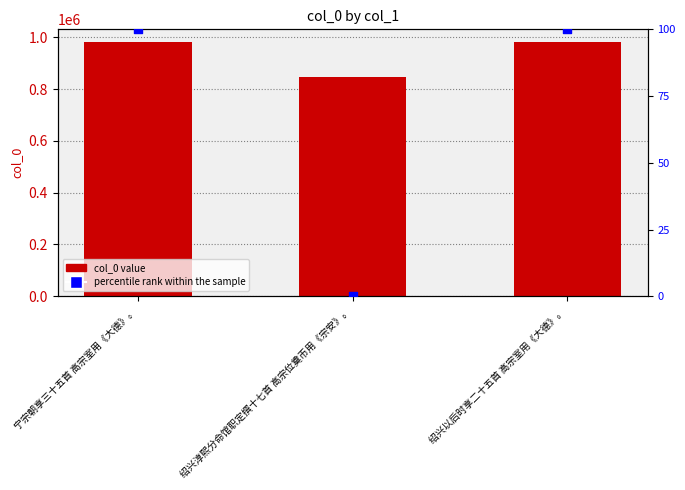

What is the total value across all series at 绍兴以后时享二十五首 高宗室用《大德》。?

981998.0